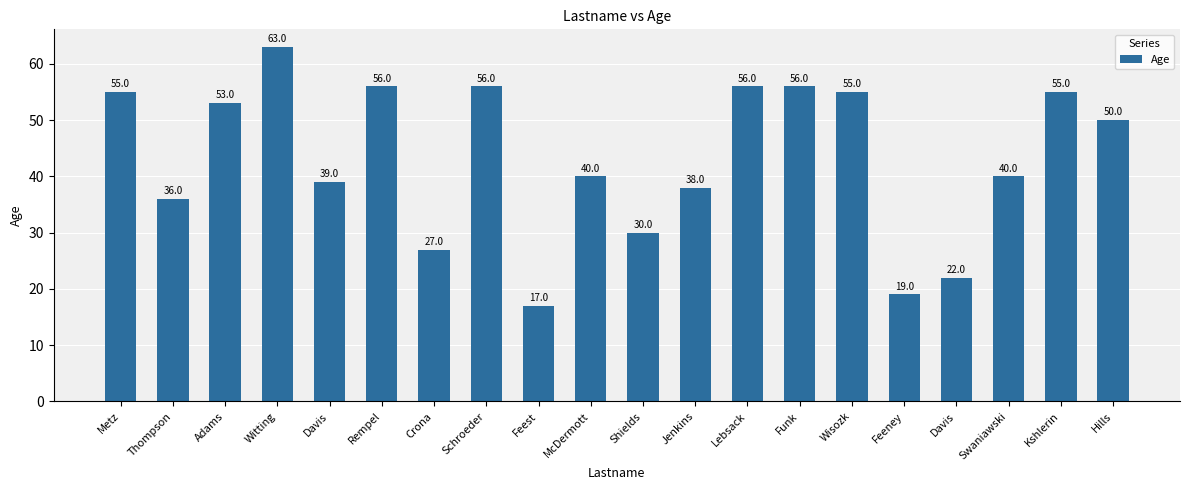

Reading left to right, transcribe all the data shown in this chart.

Metz=55	Thompson=36	Adams=53	Witting=63	Davis=39	Rempel=56	Crona=27	Schroeder=56	Feest=17	McDermott=40	Shields=30	Jenkins=38	Lebsack=56	Funk=56	Wisozk=55	Feeney=19	Davis=22	Swaniawski=40	Kshlerin=55	Hills=50